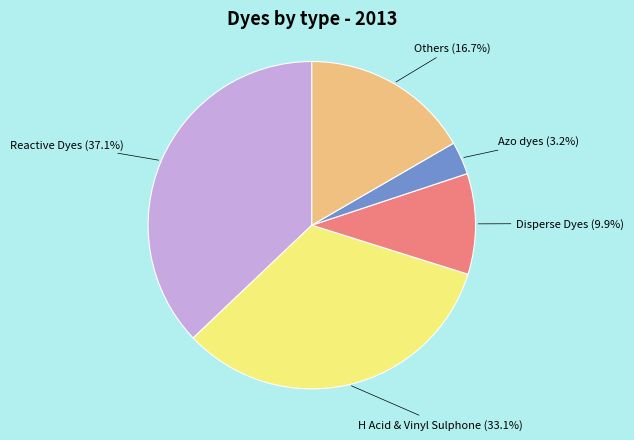

Does Others account for over 50% of the chart?

No